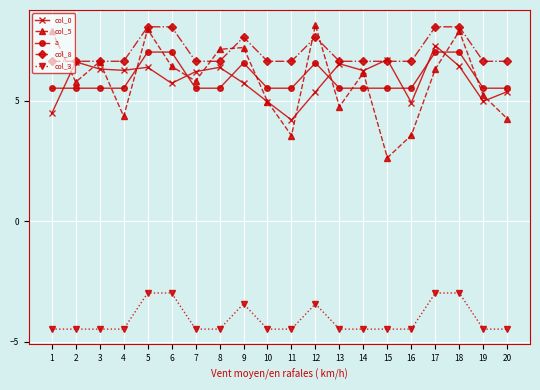

True or false: col_5 has a value of 2.3 at 19.

False